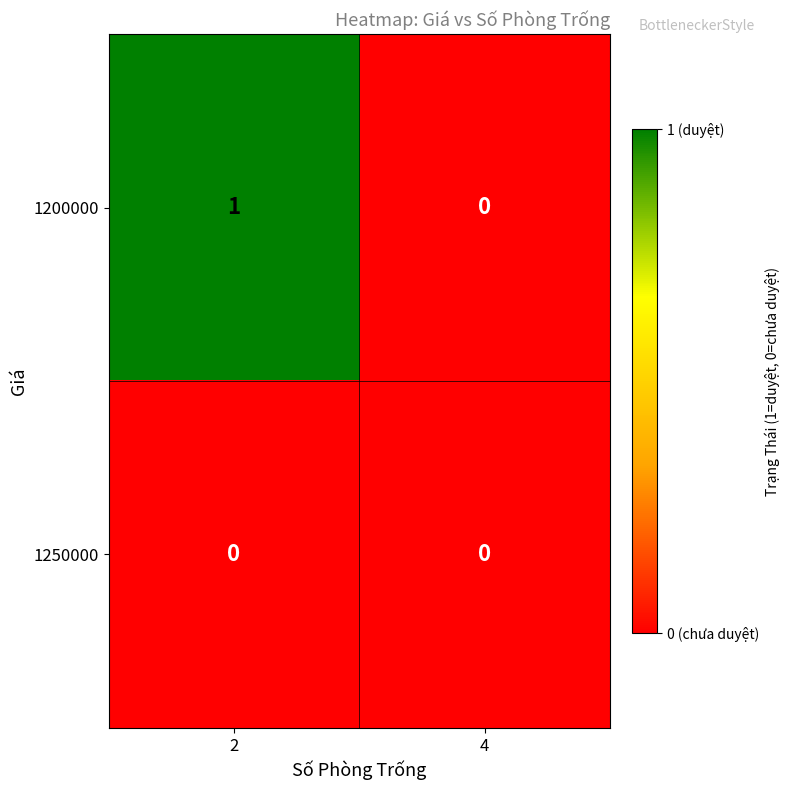

Rank the series by their maximum value, from highest to lowest.

1200000, 1250000